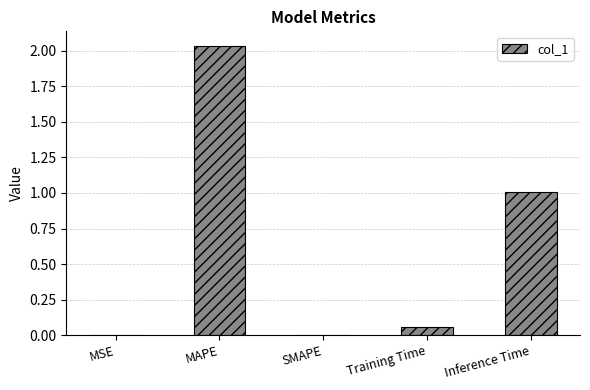

Which label corresponds to the largest value in the chart?

MAPE